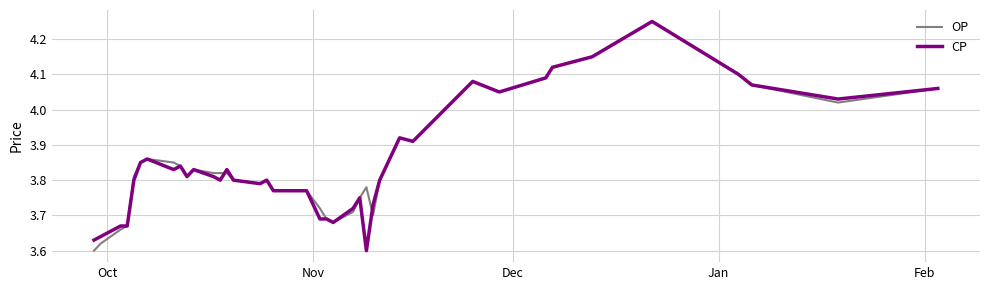

How many lines are shown in the chart?

2